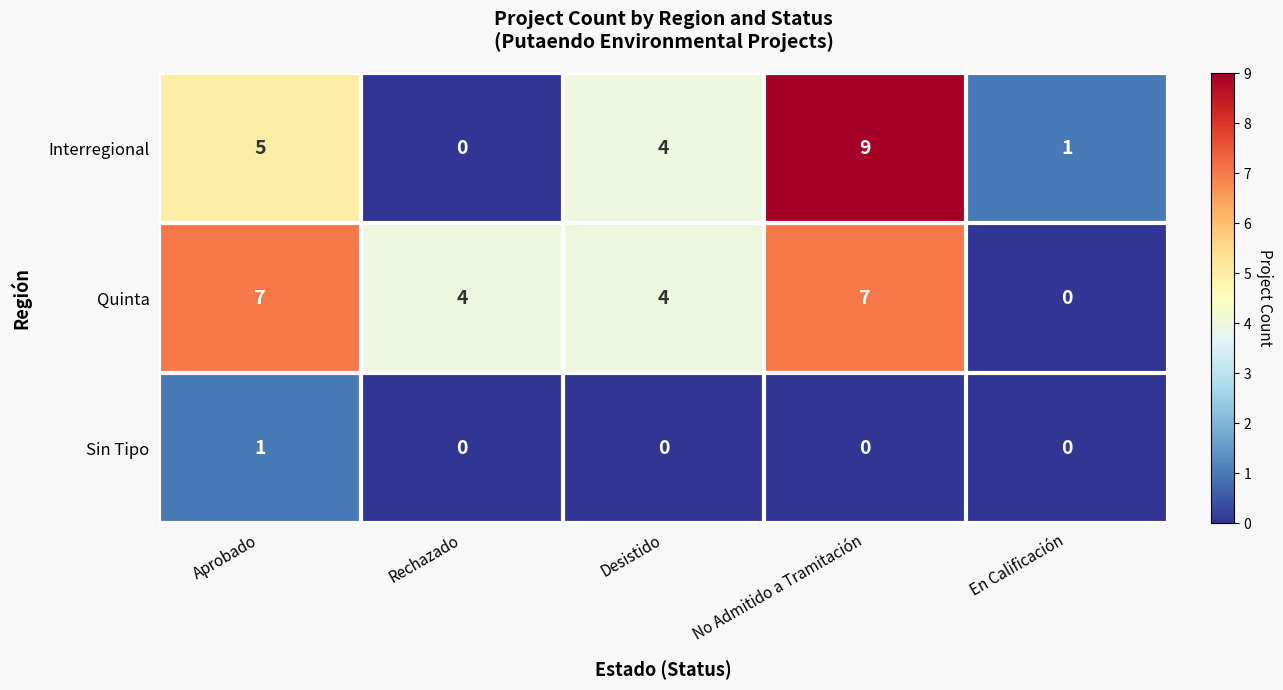

At which category is the sum across all series the highest?

No Admitido a Tramitación